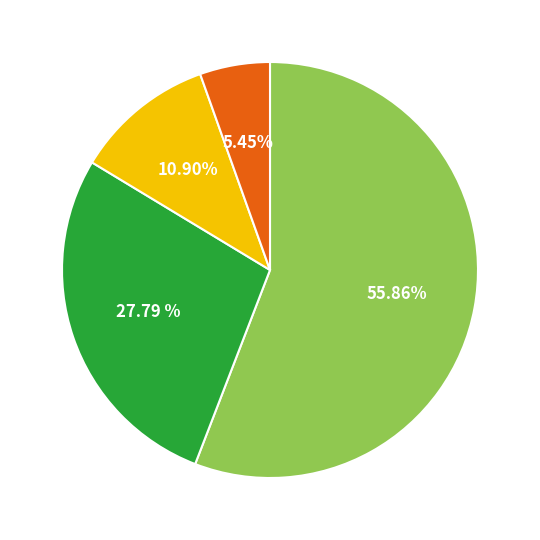

How many slices are in this pie chart?

4